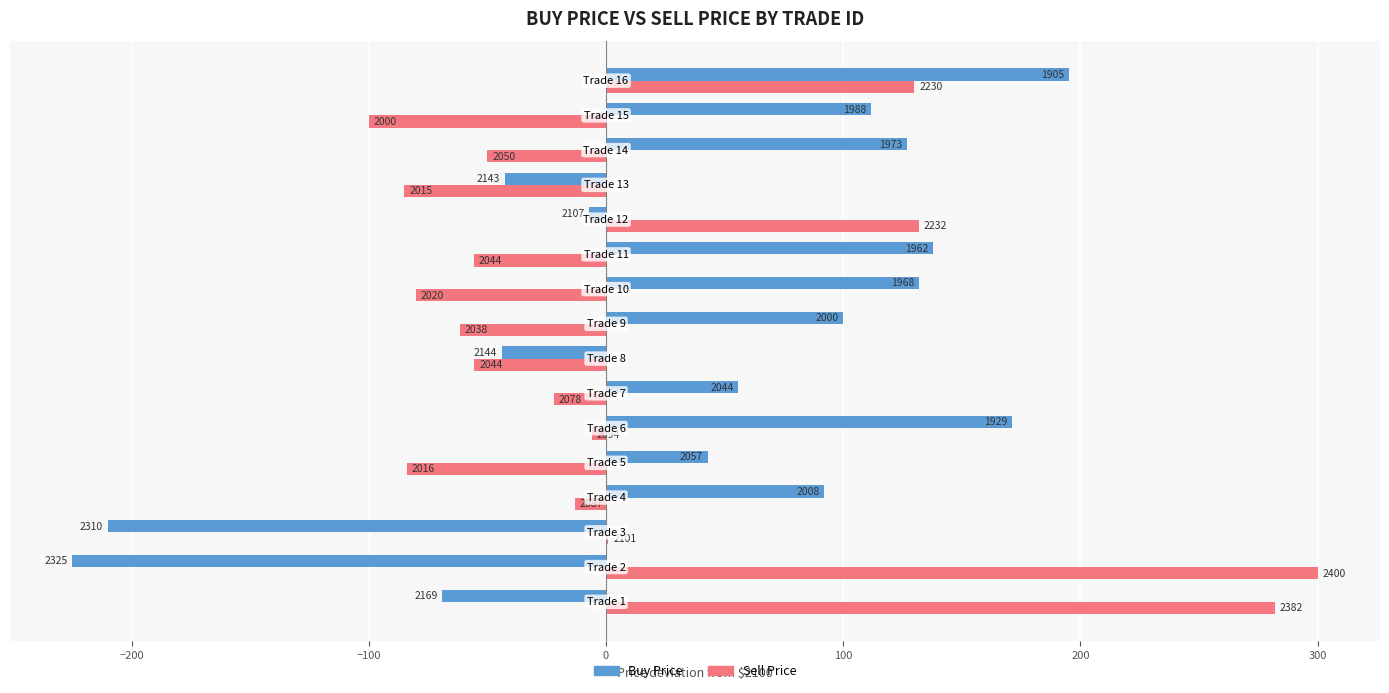

What are all the series names shown in the legend?

Buy Price, Sell Price